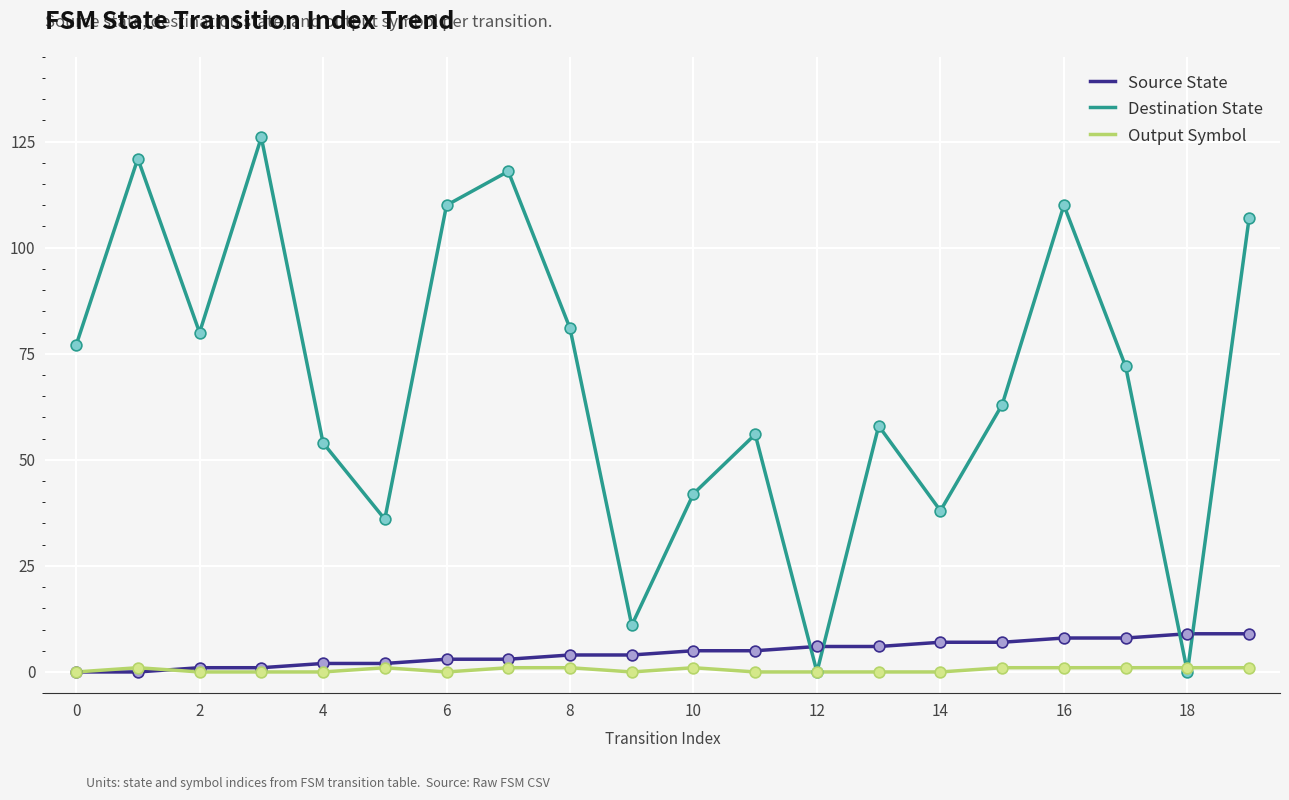

Which series has the widest spread of values?

Destination State